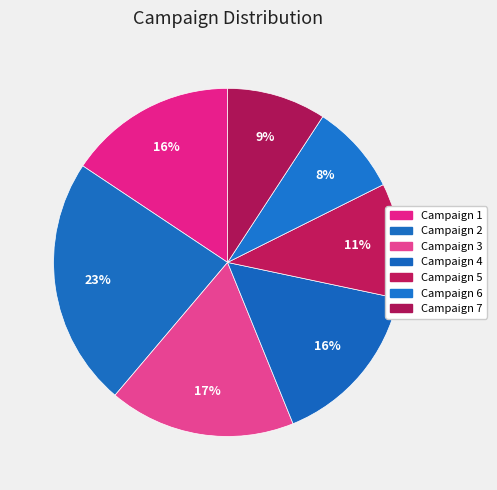

Approximately how many times larger is the value at Campaign 1 compared to Campaign 4?

1.0